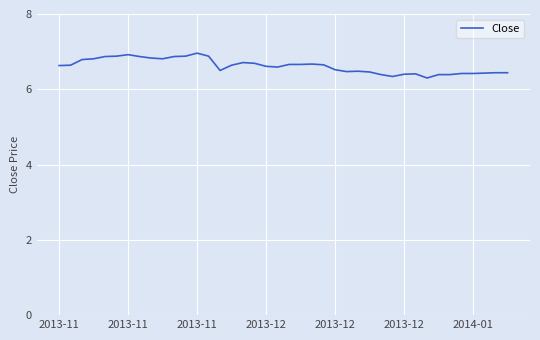

What is the smallest value displayed?

6.3